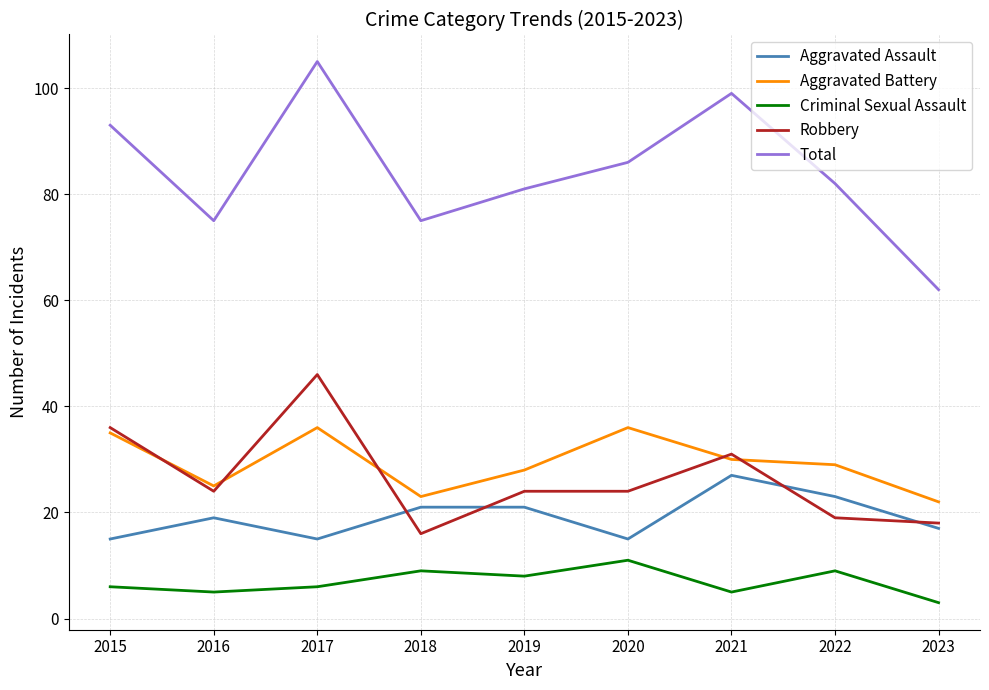

What is the total value across all series at 2018?

144